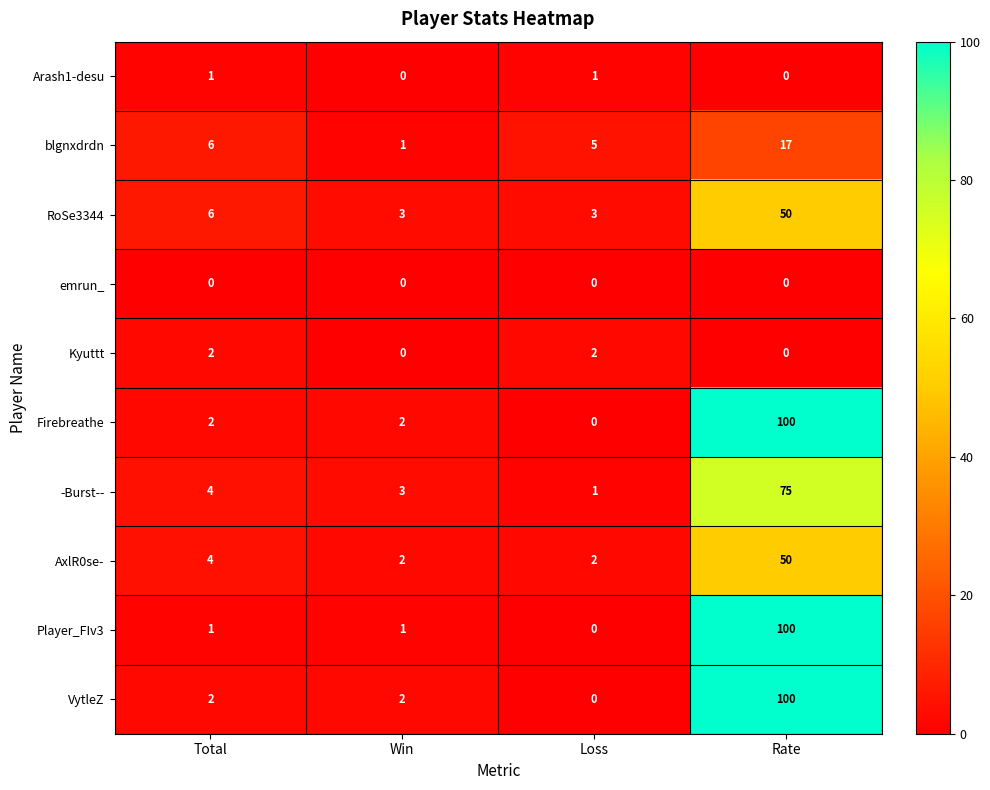

At how many categories does at least one series exceed 25?

1